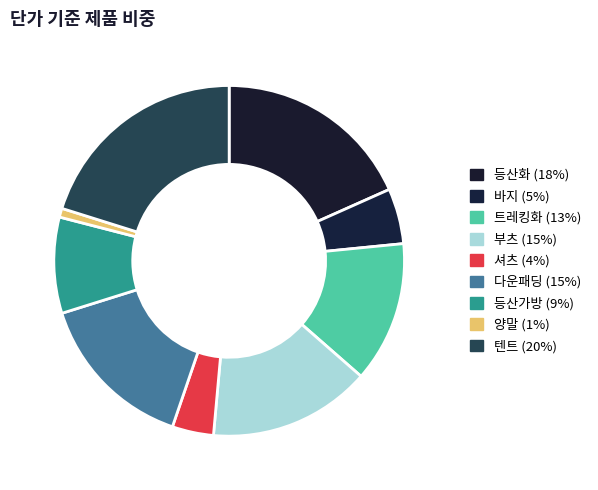

Count the number of slices in the pie.

9